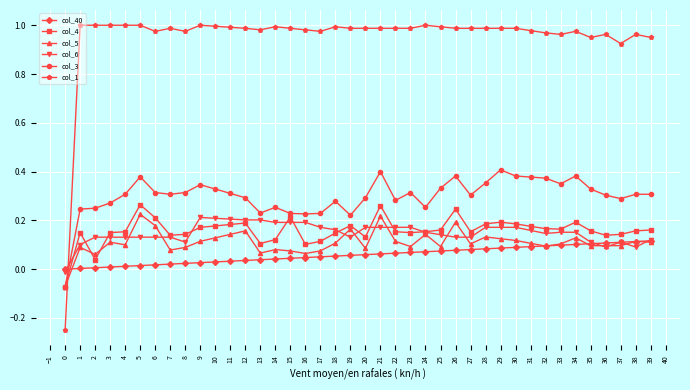

The col_3 series shows 0.1 at 14. True or false?

False